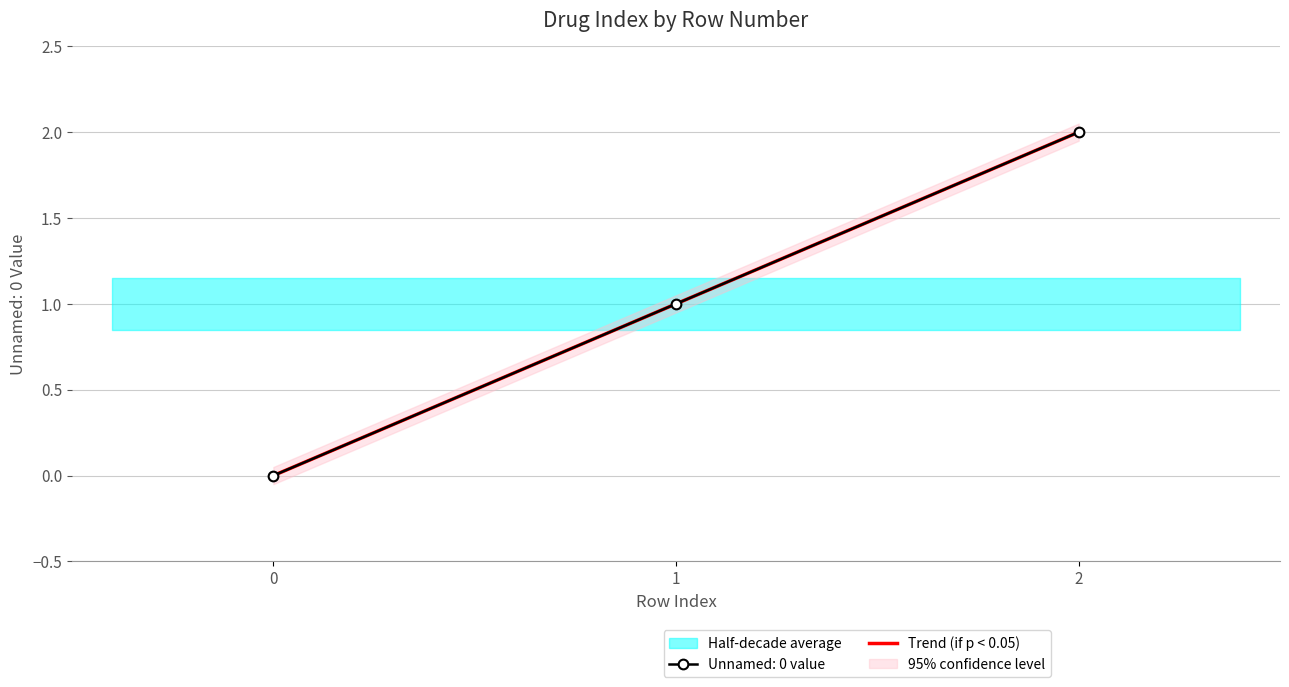

What is the change in value from 0 to 1?

+1.0